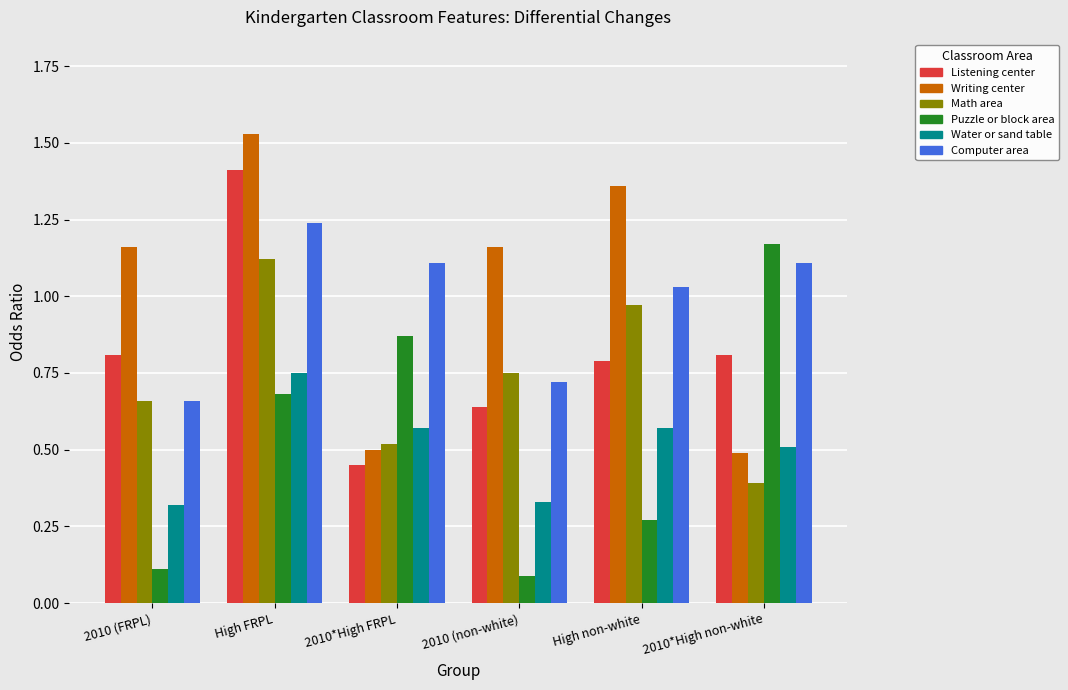

Count the Writing center values in the range 0 to 1.

2